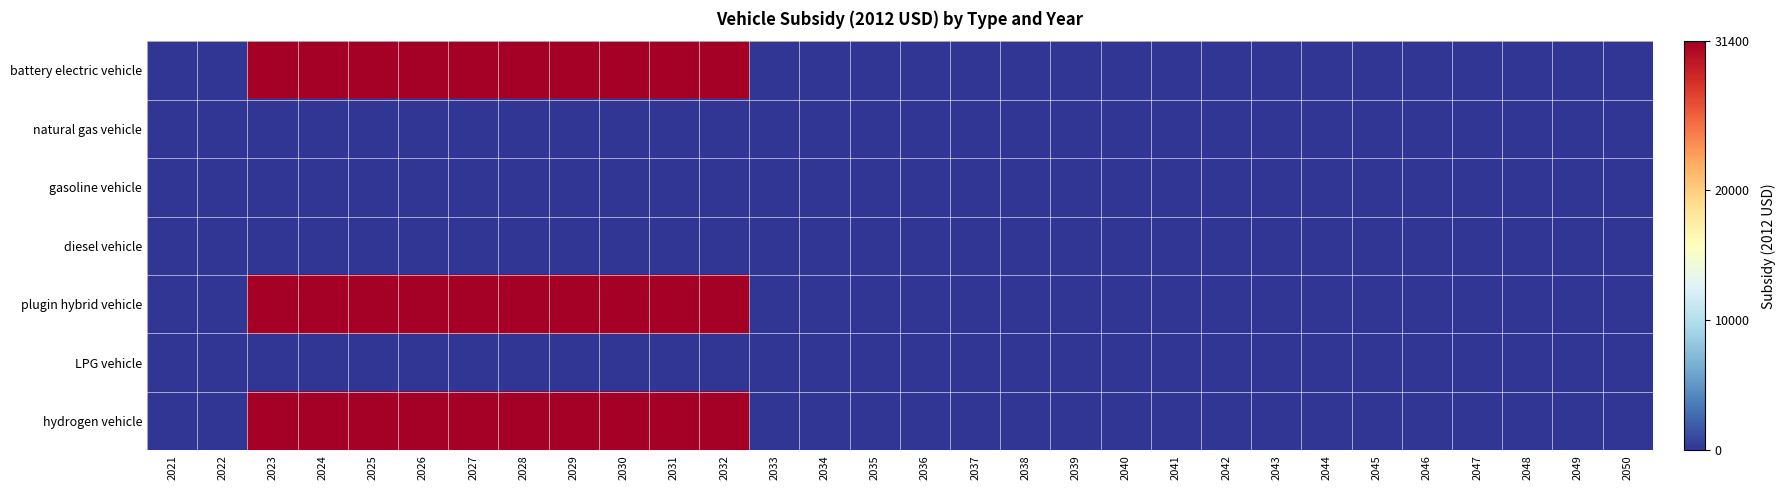

Which series changed the most between 2032 and 2042?

battery electric vehicle